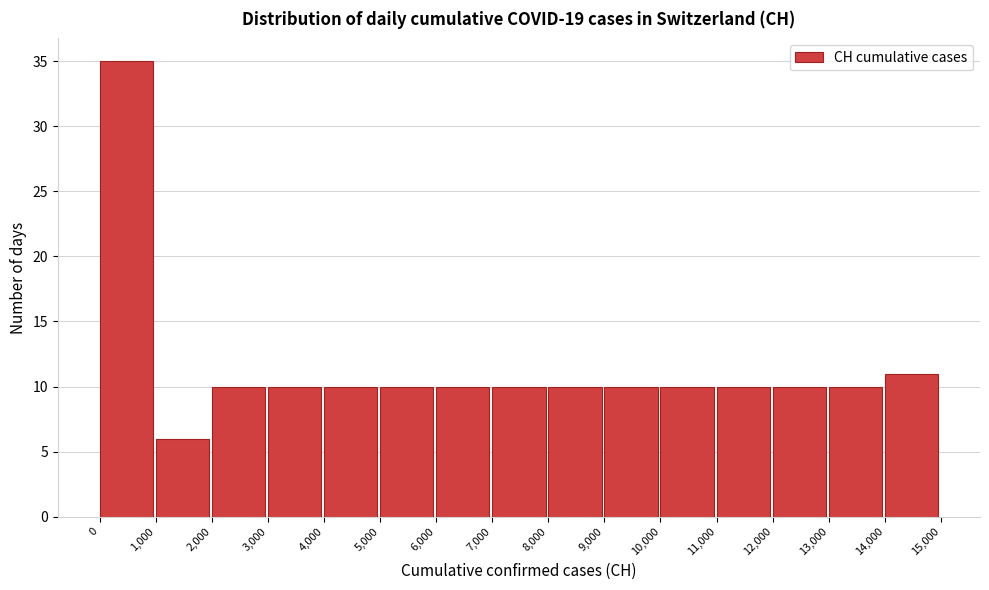

Reading left to right, transcribe this chart: for each bar, give the range it covers on the x-axis and its height. The values are not printed on the chart, so give them approximately, as read against the axis.

0 to 1,000: 35
1,000 to 2,000: 6
2,000 to 3,000: 10
3,000 to 4,000: 10
4,000 to 5,000: 10
5,000 to 6,000: 10
6,000 to 7,000: 10
7,000 to 8,000: 10
8,000 to 9,000: 10
9,000 to 10,000: 10
10,000 to 11,000: 10
11,000 to 12,000: 10
12,000 to 13,000: 10
13,000 to 14,000: 10
14,000 to 15,000: 11